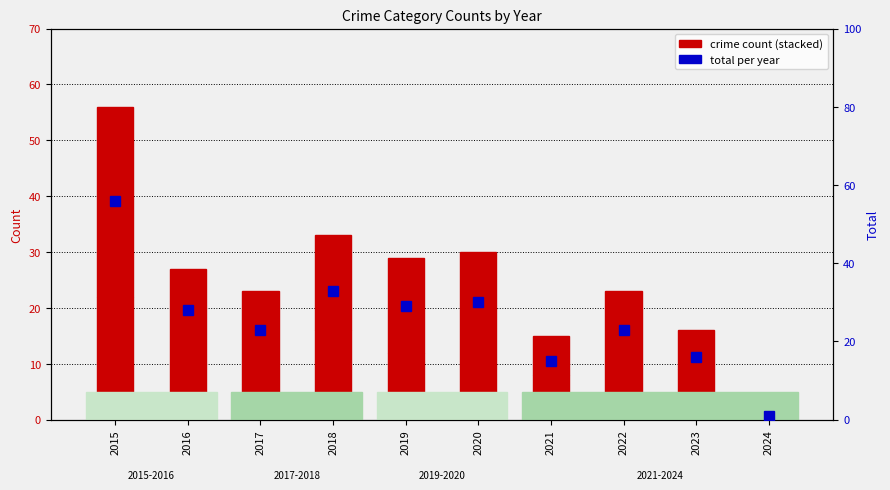

Reading left to right, extract all data points from this chart.

Aggravated Assault: 2015=2	2016=1	2017=0	2018=2	2019=2	2020=1	2021=1	2022=1	2023=1	2024=1
Aggravated Battery: 2015=1	2016=3	2017=3	2018=2	2019=2	2020=2	2021=3	2022=4	2023=3	2024=0
Robbery: 2015=19	2016=6	2017=7	2018=12	2019=8	2020=7	2021=4	2022=5	2023=5	2024=0
Theft: 2015=34	2016=17	2017=13	2018=17	2019=17	2020=20	2021=7	2022=13	2023=7	2024=0
Total: 2015=56	2016=28	2017=23	2018=33	2019=29	2020=30	2021=15	2022=23	2023=16	2024=1